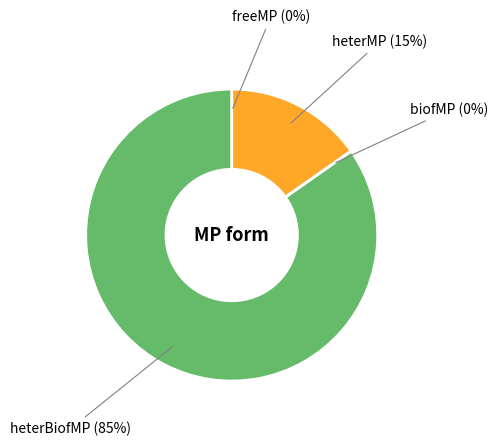

To the nearest percent, what is the average slice percentage?

25%